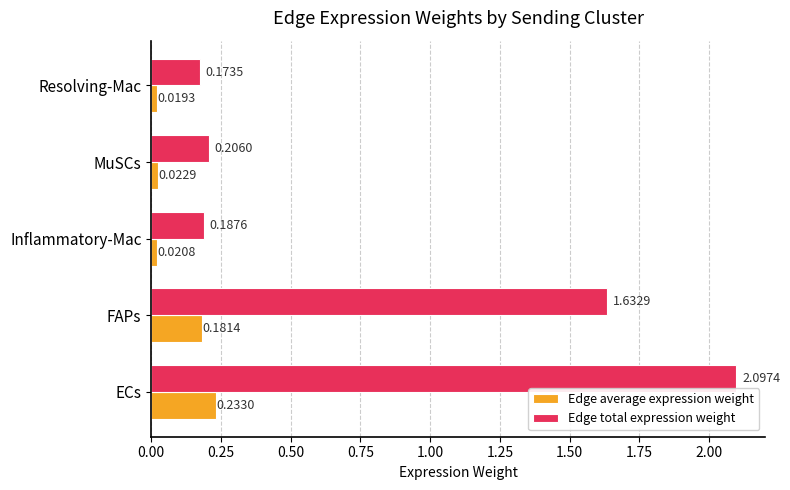

What is the difference between the highest and lowest values at FAPs?

1.5